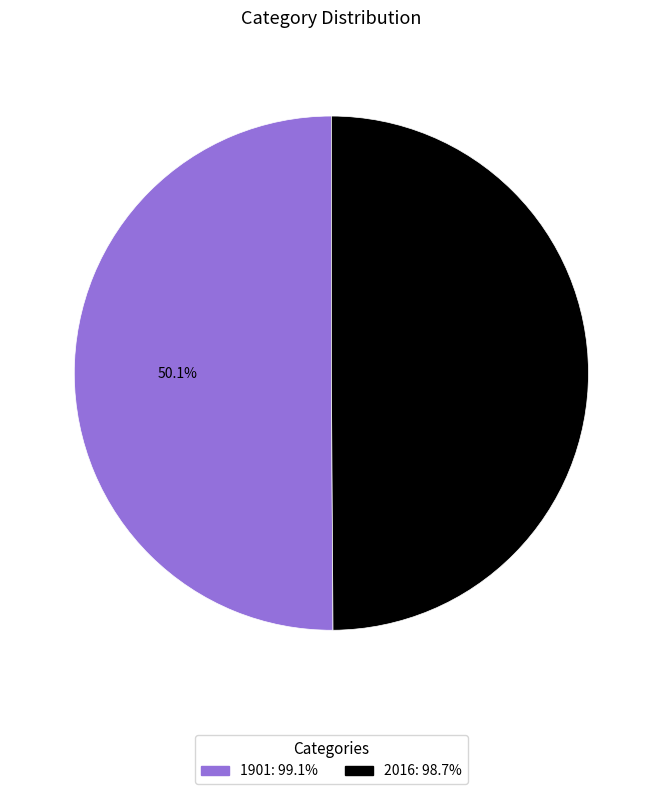

How many segments does this pie chart have?

2